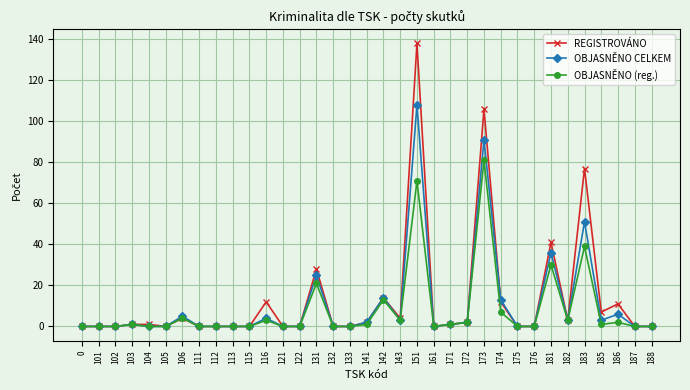

Reading right to left, extract all data points from this chart.

REGISTROVÁNO: 0	0	11	7	77	3	41	0	0	12	106	2	1	0	138	4	14	2	0	0	28	0	0	12	0	0	0	0	4	0	1	1	0	0	0
OBJASNĚNO CELKEM: 0	0	6	3	51	3	36	0	0	13	91	2	1	0	108	3	14	2	0	0	25	0	0	4	0	0	0	0	5	0	0	1	0	0	0
OBJASNĚNO (reg.): 0	0	2	1	39	3	30	0	0	7	81	2	1	0	71	3	13	1	0	0	21	0	0	3	0	0	0	0	4	0	0	1	0	0	0